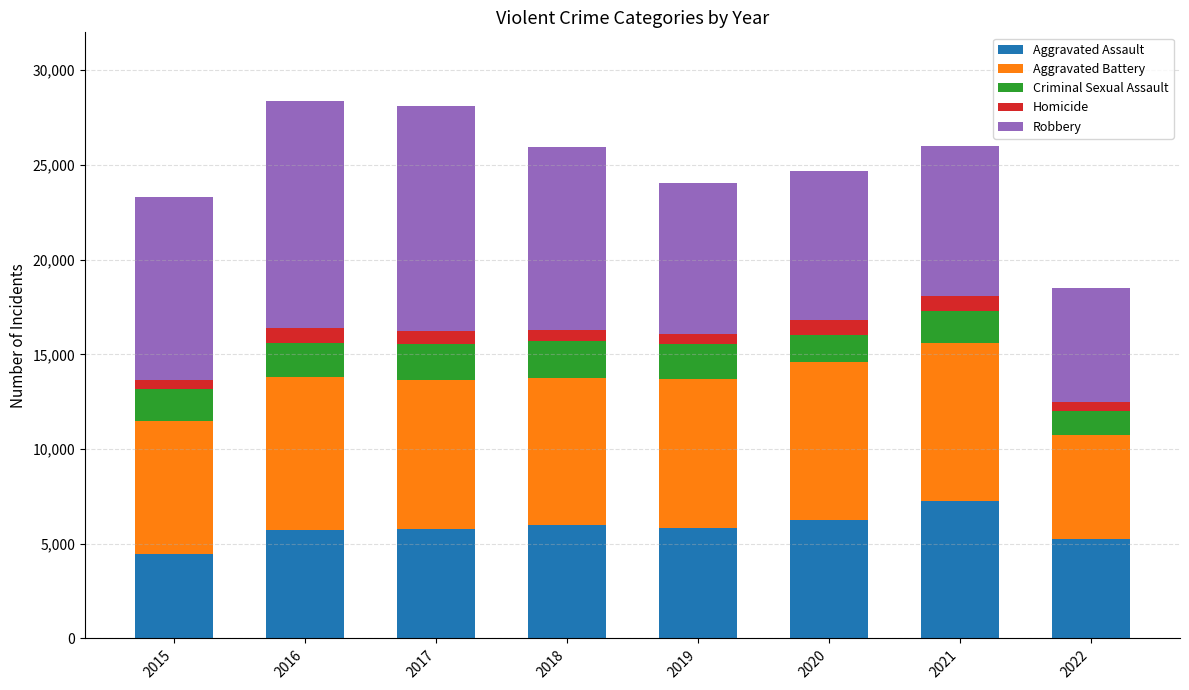

At which label does Aggravated Assault reach its minimum?

2015